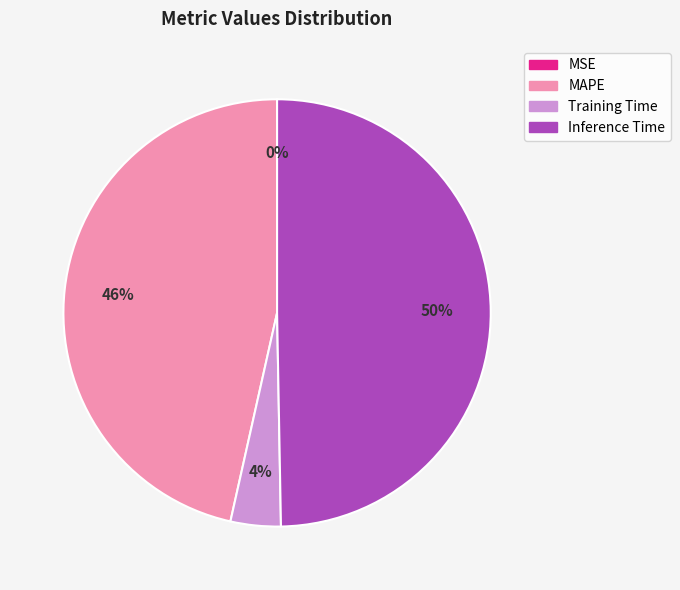

To the nearest percent, what is the average slice percentage?

25%